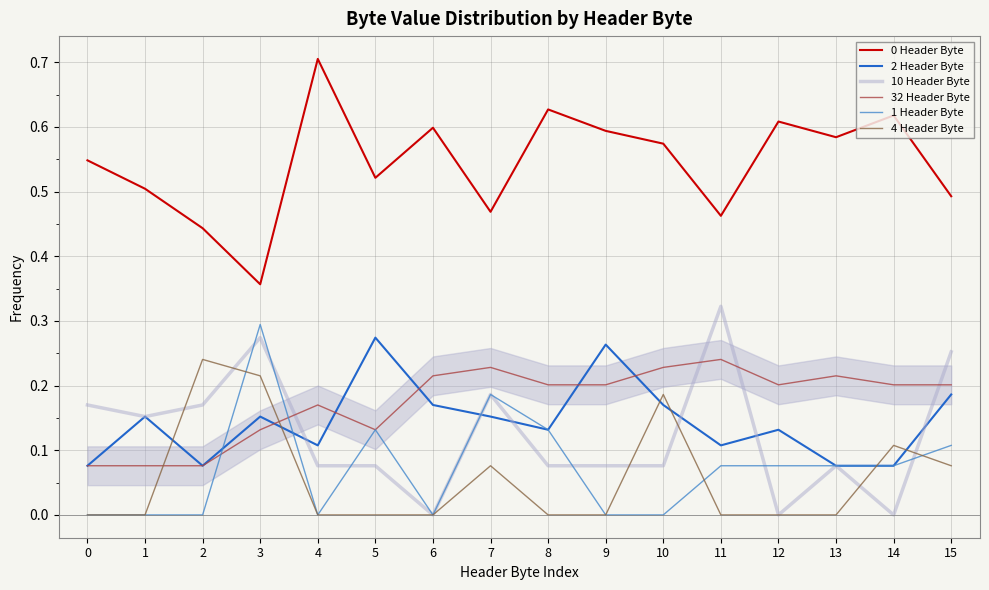

How many interior local peaks does the 0 Header Byte series have?

5